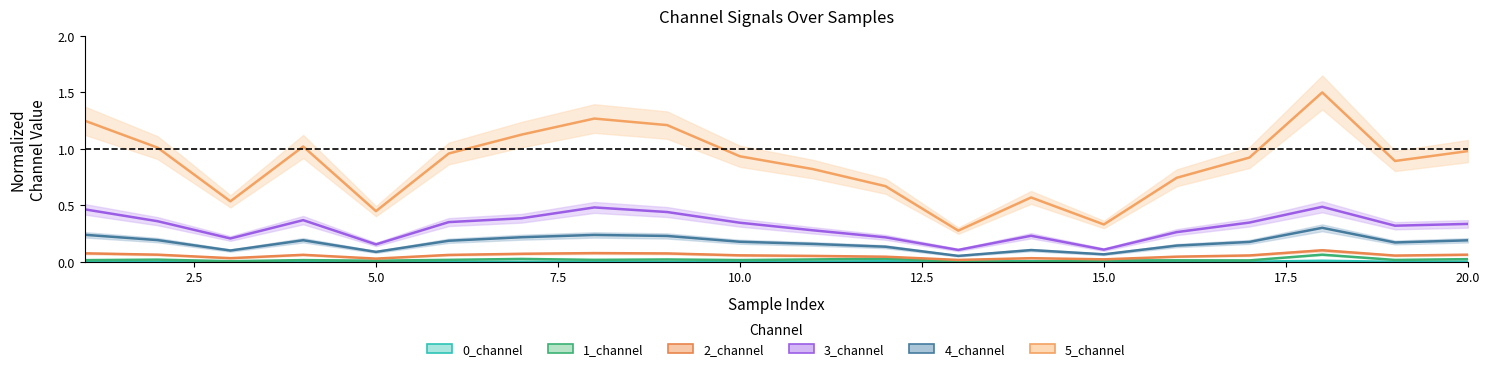

Reading right to left, list all the values displayed in this chart.

0_channel: 0.0	0.0	0.0	0.0	0.0	0.0	0.0	0.0	0.0	0.0	0.0	0.0	0.0	0.0	0.0	0.0	0.0	0.0	0.0	0.0
1_channel: 0.0	0.0	0.1	0.0	0.0	0.0	0.0	0.0	0.0	0.0	0.0	0.0	0.0	0.0	0.0	0.0	0.0	0.0	0.0	0.0
2_channel: 0.1	0.1	0.1	0.1	0.0	0.0	0.0	0.0	0.0	0.1	0.1	0.1	0.1	0.1	0.1	0.0	0.1	0.0	0.1	0.1
3_channel: 0.3	0.3	0.5	0.3	0.3	0.1	0.2	0.1	0.2	0.3	0.3	0.4	0.5	0.4	0.4	0.2	0.4	0.2	0.4	0.5
4_channel: 0.2	0.2	0.3	0.2	0.1	0.1	0.1	0.1	0.1	0.2	0.2	0.2	0.2	0.2	0.2	0.1	0.2	0.1	0.2	0.2
5_channel: 1.0	0.9	1.5	0.9	0.7	0.3	0.6	0.3	0.7	0.8	0.9	1.2	1.3	1.1	1.0	0.4	1.0	0.5	1.0	1.2